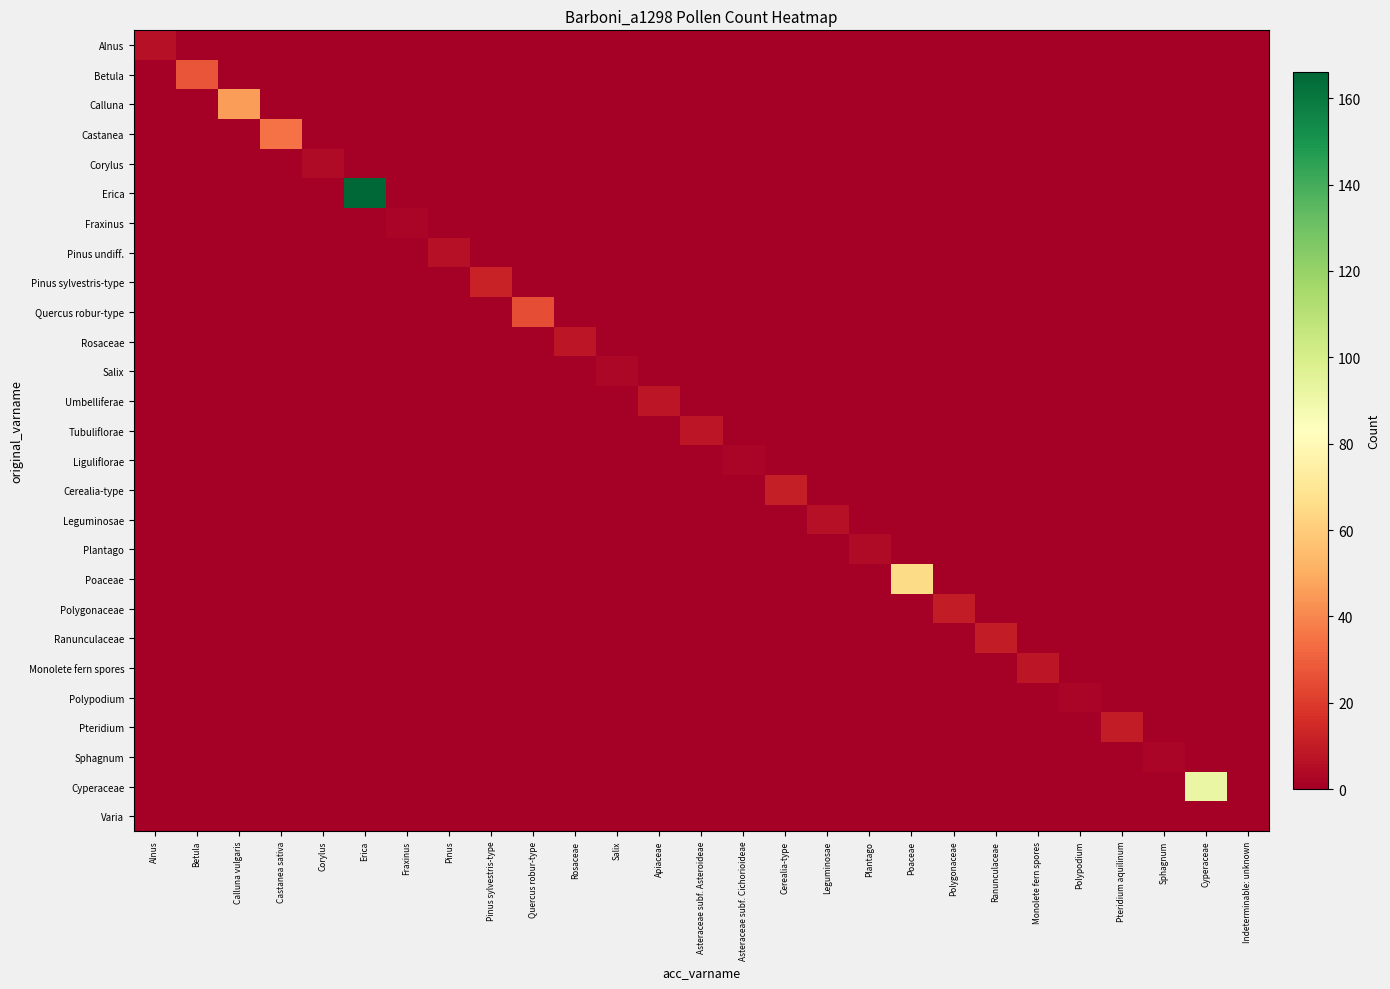

Between Indeterminable: unknown and Calluna vulgaris, which is larger?

Indeterminable: unknown